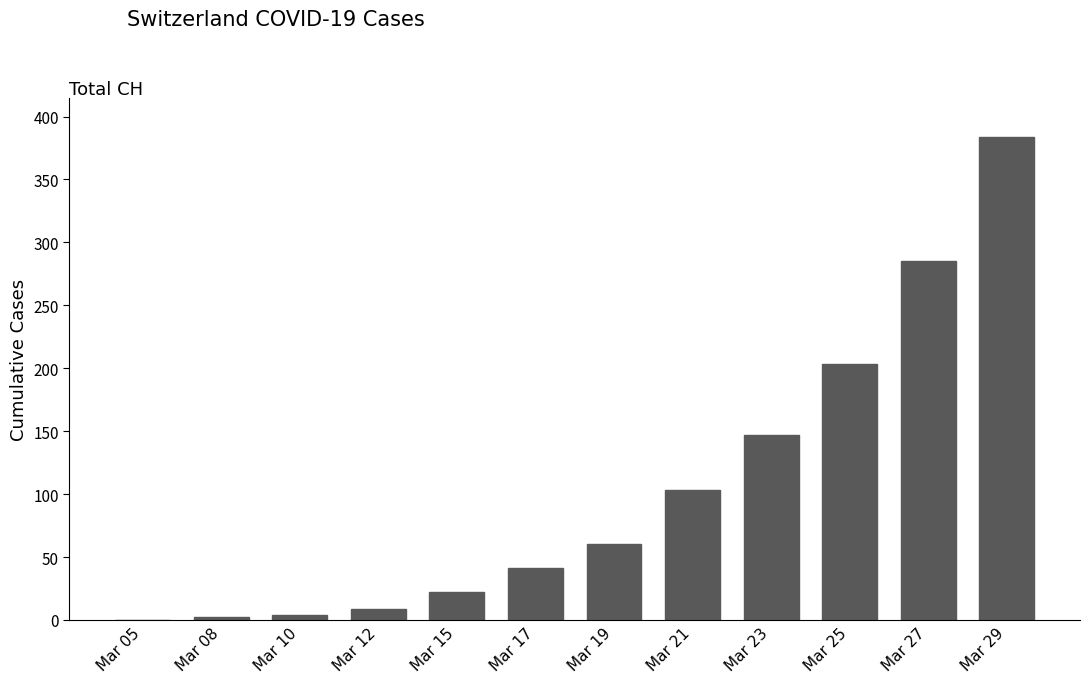

True or false: the data shows 384 at Mar 29.

True